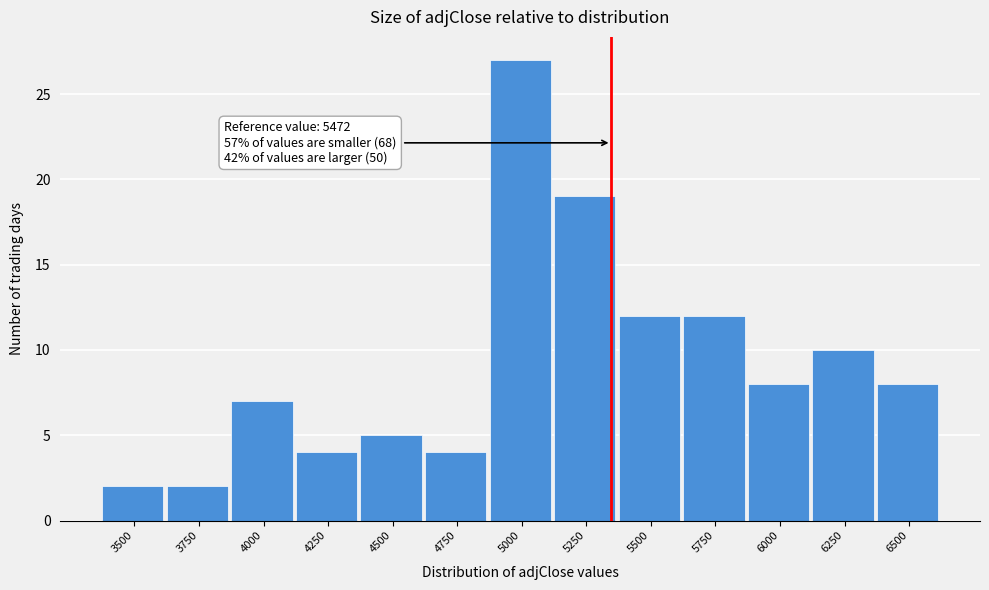

Reading left to right, transcribe all the data shown in this chart.

2	2	7	4	5	4	27	19	12	12	8	10	8